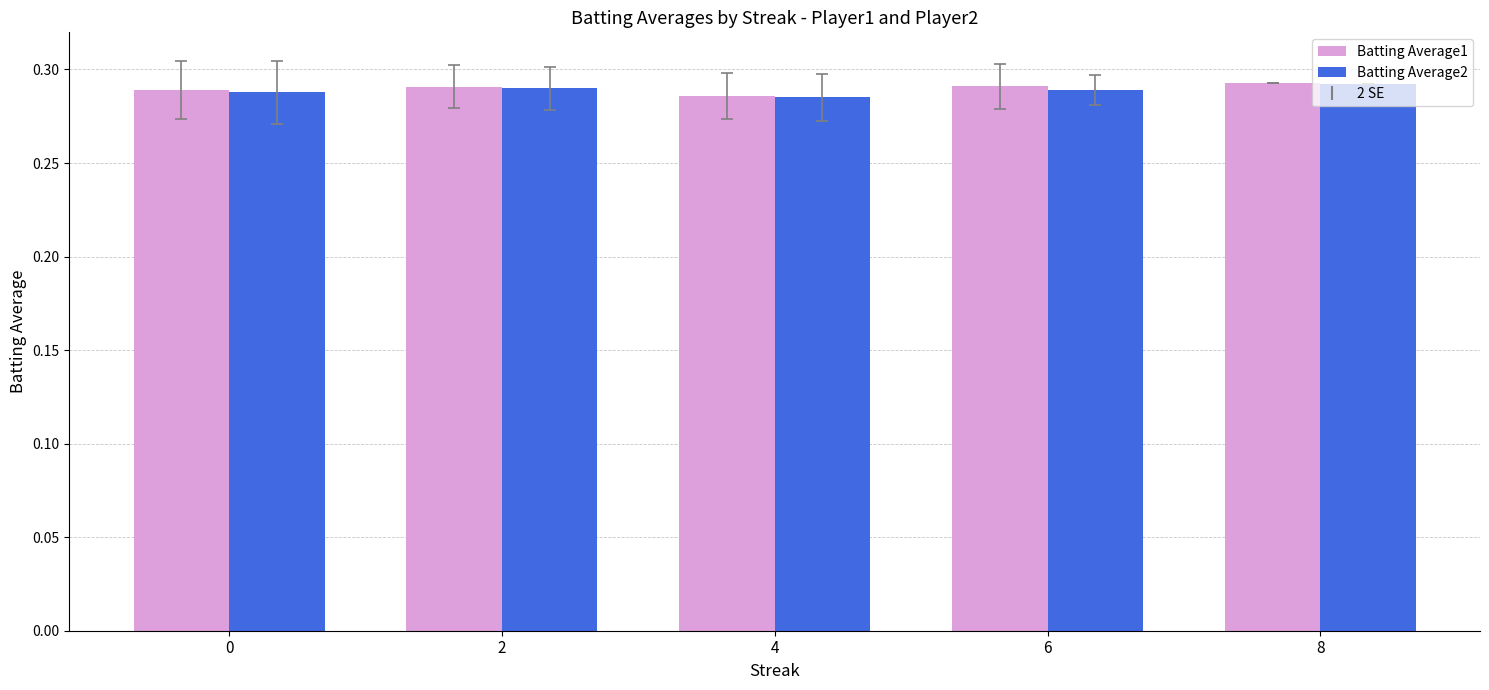

The value of Batting Average1 at 6 is 0.4. True or false?

False